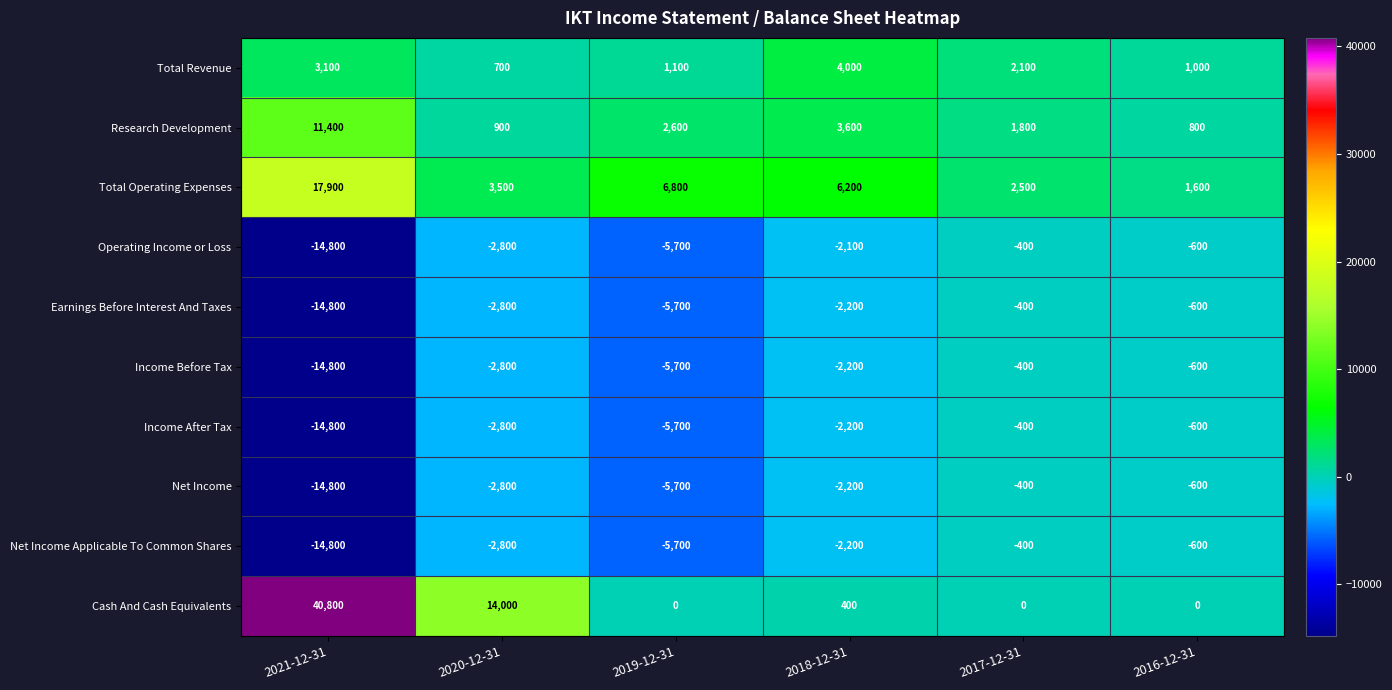

What is the sum of all Cash And Cash Equivalents values?

55200